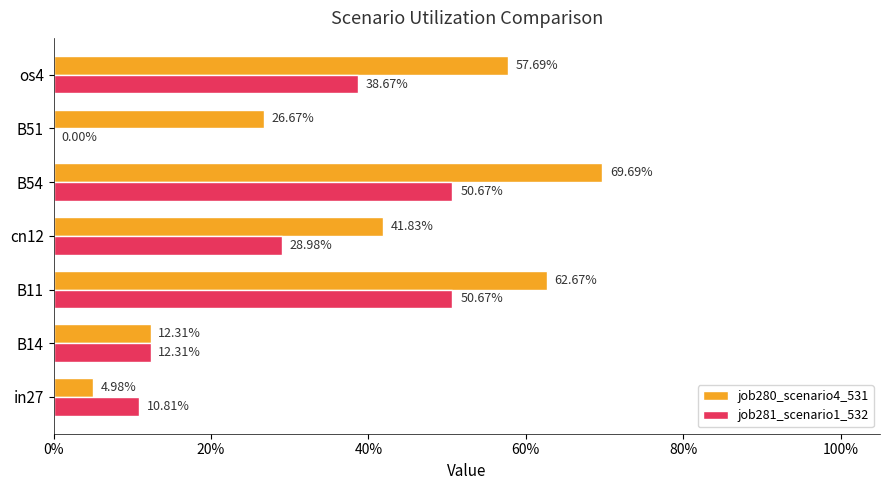

Which series has the largest range (max minus min)?

job280_scenario4_531